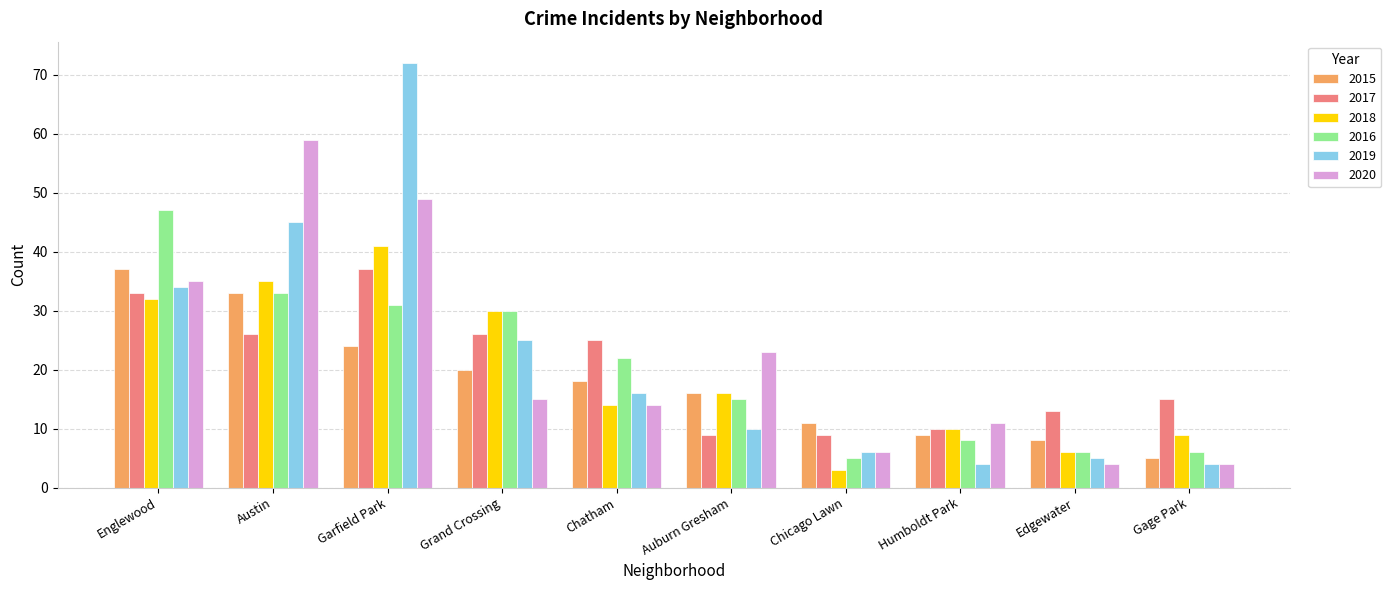

Are the bars grouped side by side (vs. stacked)?

Yes